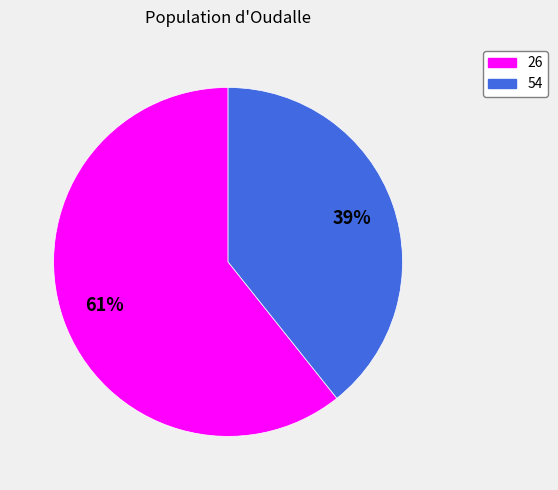

What percentage is the 54 slice, to the nearest percent?

39%